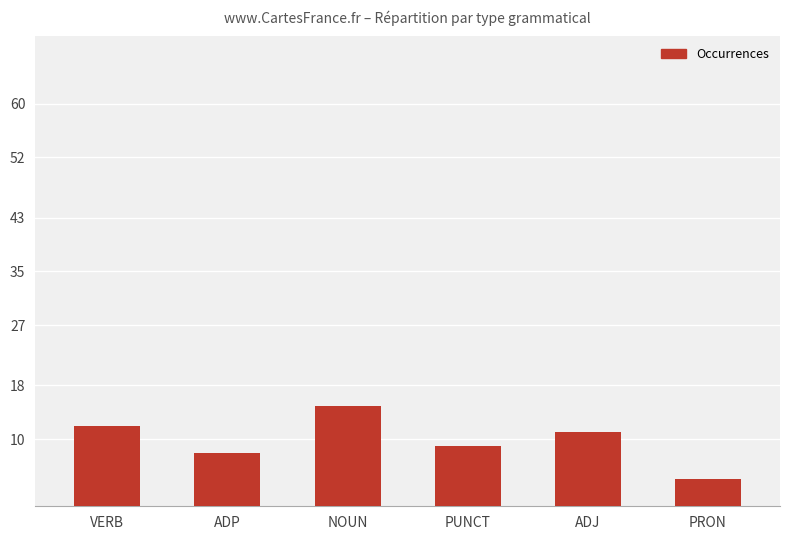

What is the label of the 3rd bar from the left?

NOUN